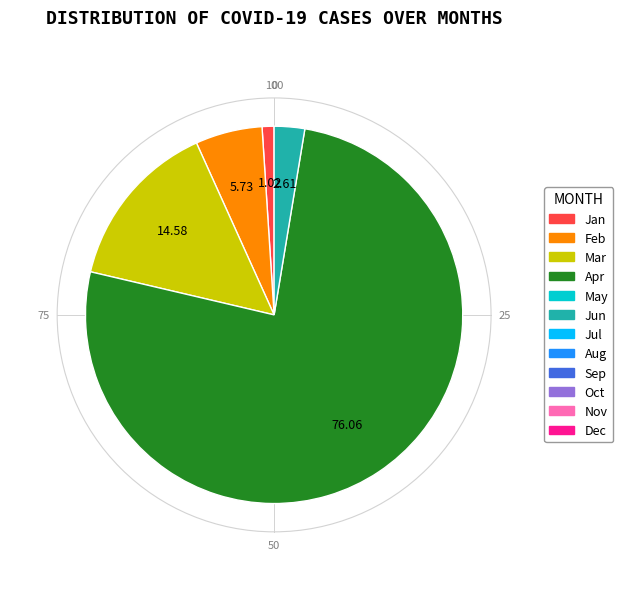

Does any single category account for the majority?

Yes